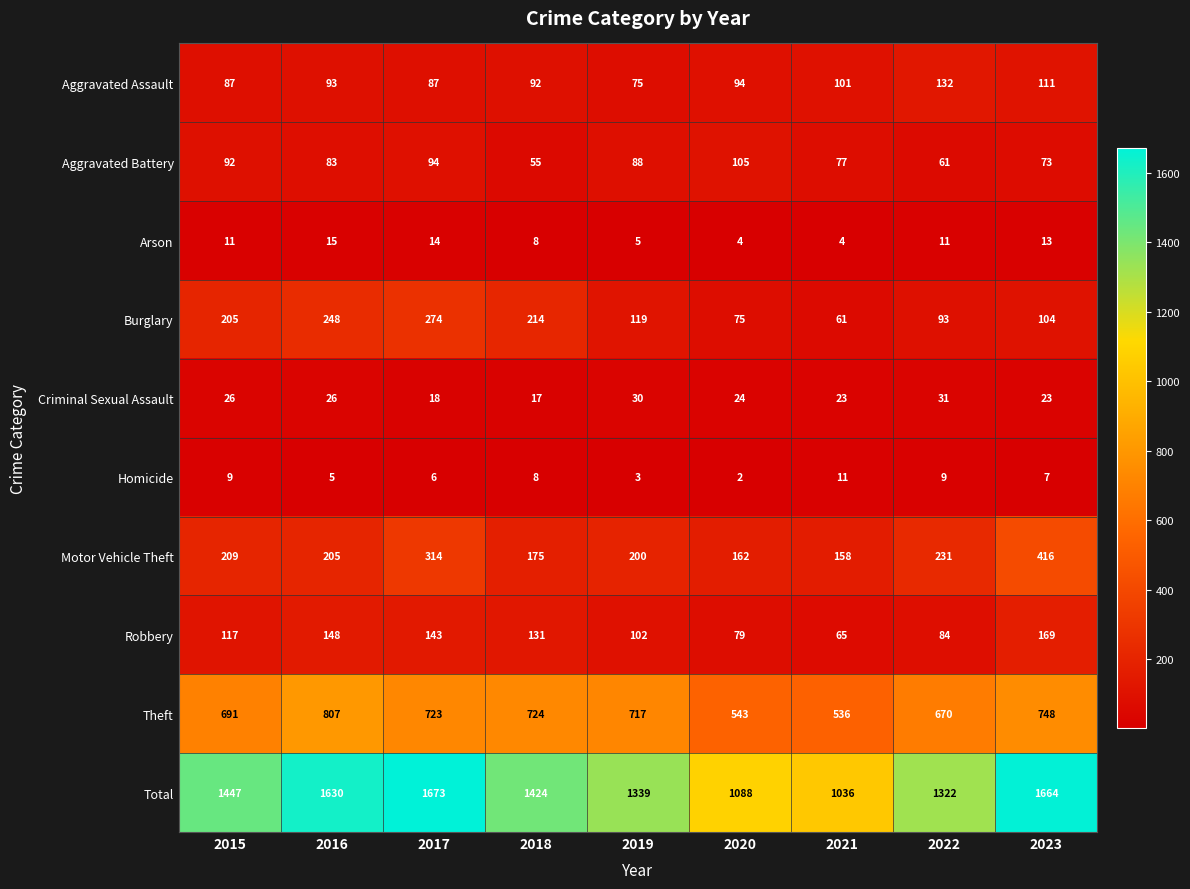

What is the difference between the maximum and second lowest values in the Aggravated Battery series?

44